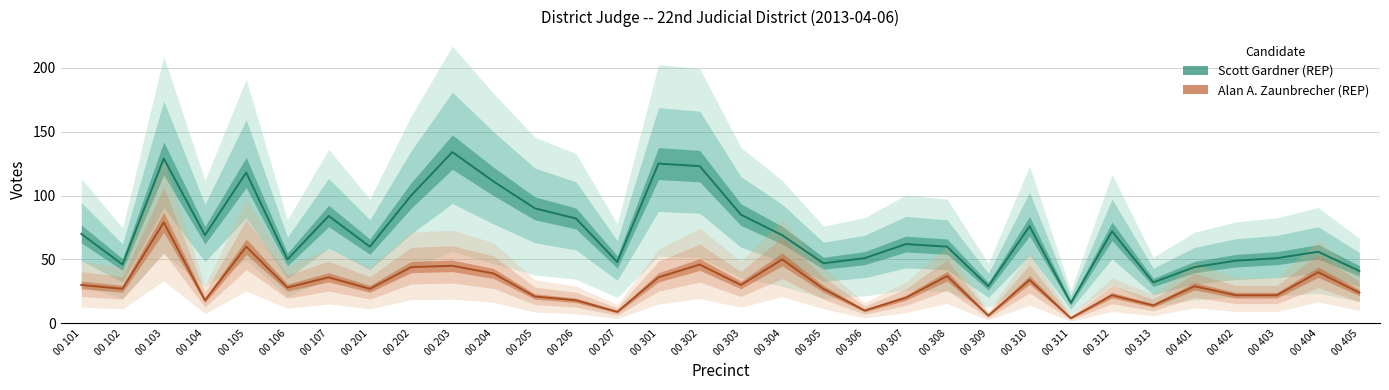

List the series in order of their overall mean, highest first.

Scott Gardner (REP), Alan A. Zaunbrecher (REP)